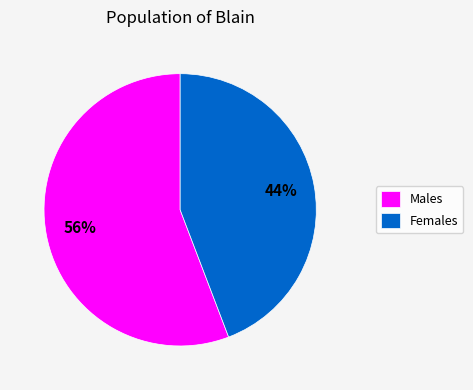

Which category has the biggest portion of the pie?

Males